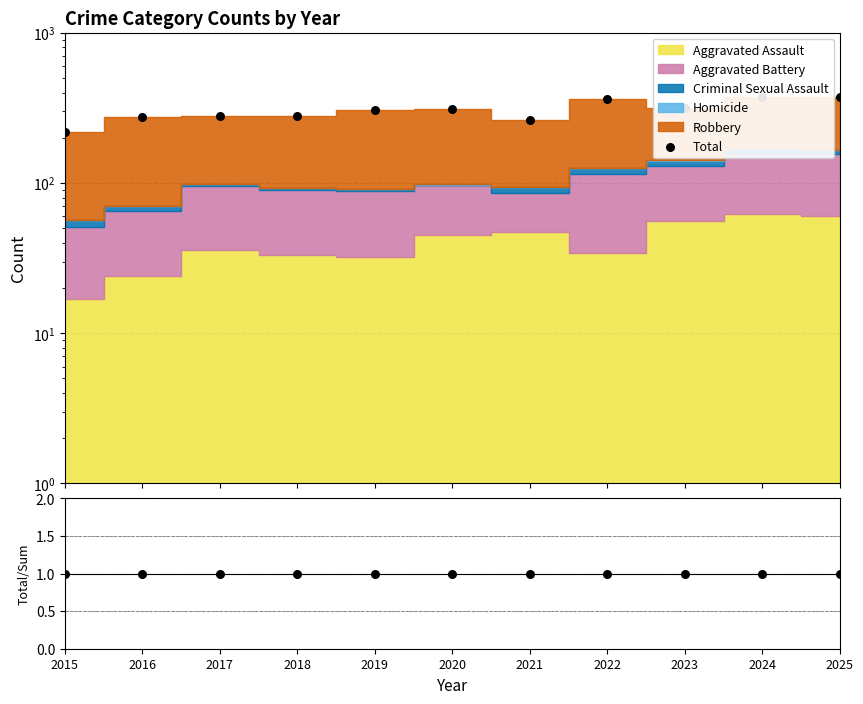

Is the value of Total/Stacked at 2023 greater than the value of Total at 2023?

No